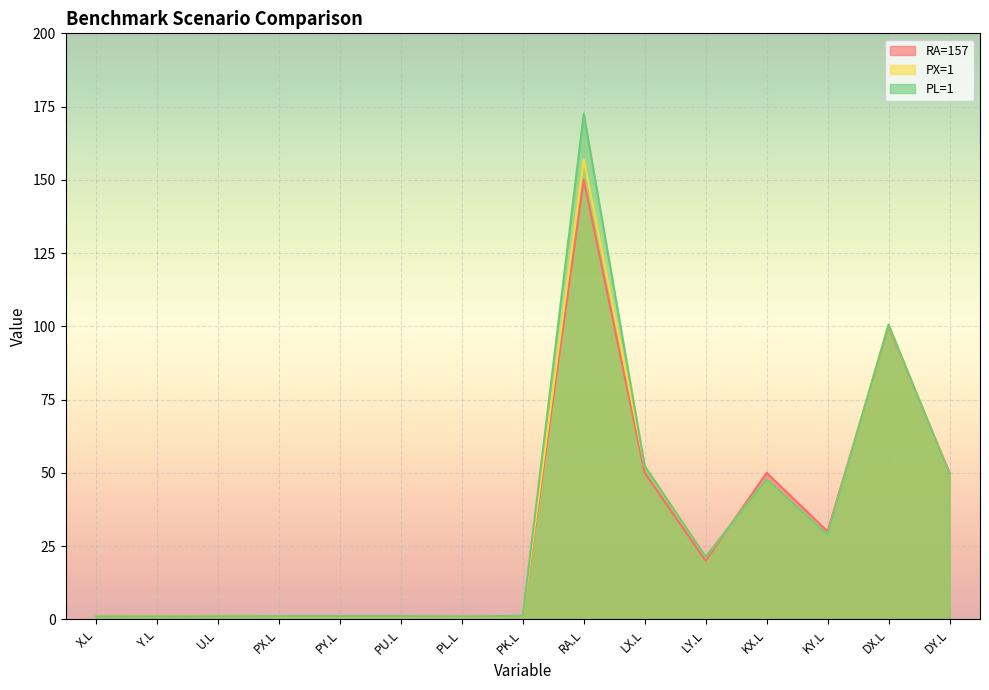

Which series has the widest spread of values?

PL=1